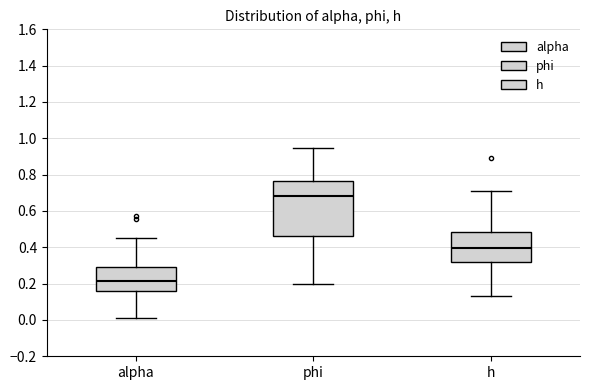

Which box has the lowest median line?

alpha